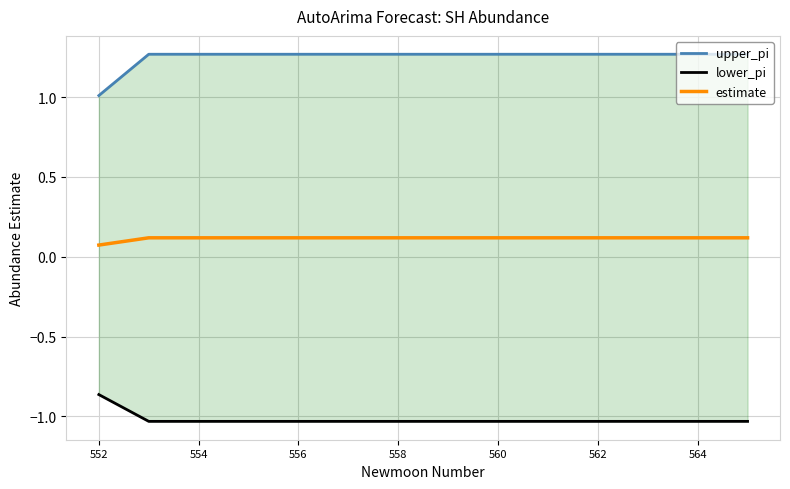

What is the sum of all upper_pi values?

17.5